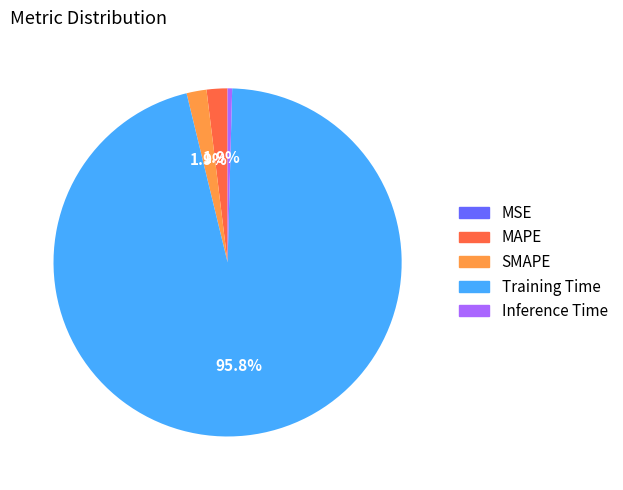

True or false: Inference Time accounts for 8% of the total.

False